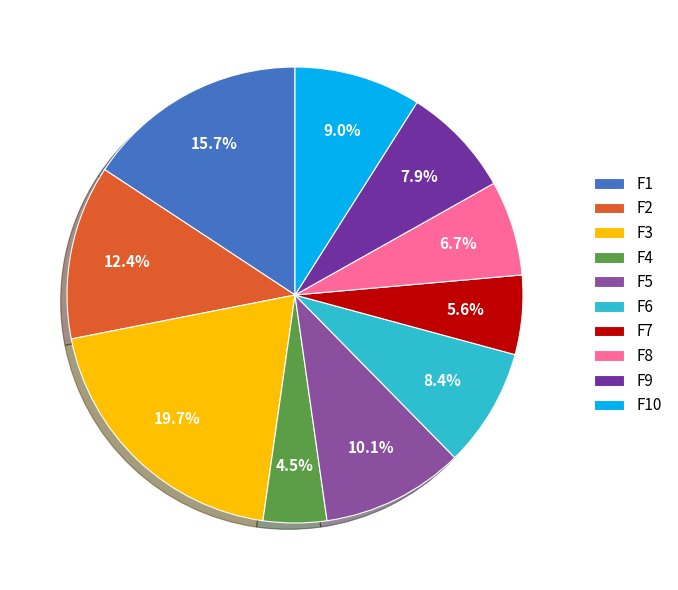

How many slices are in this pie chart?

10